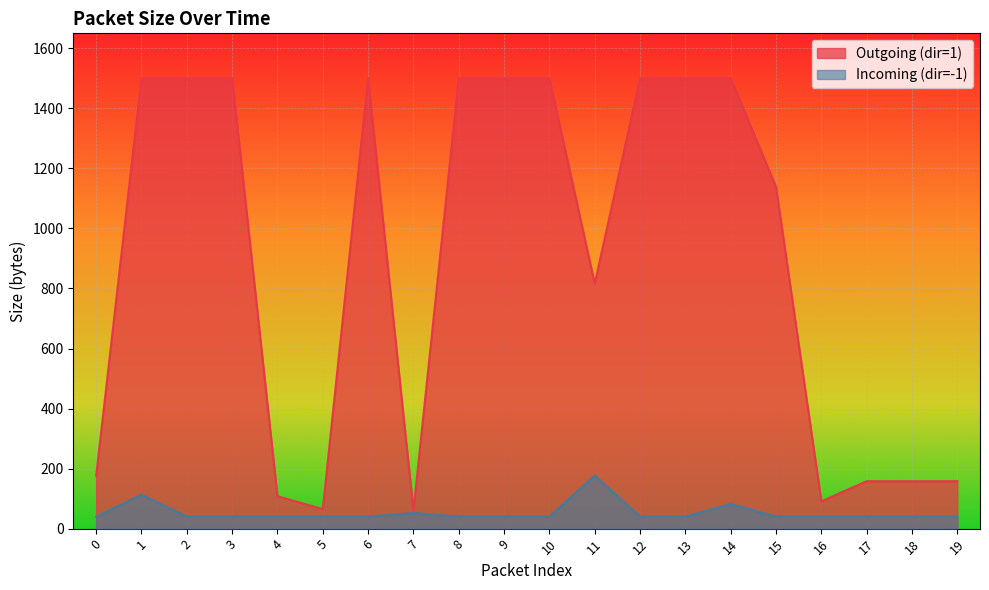

Is it true that Incoming (dir=-1) equals 60 at 9?

False